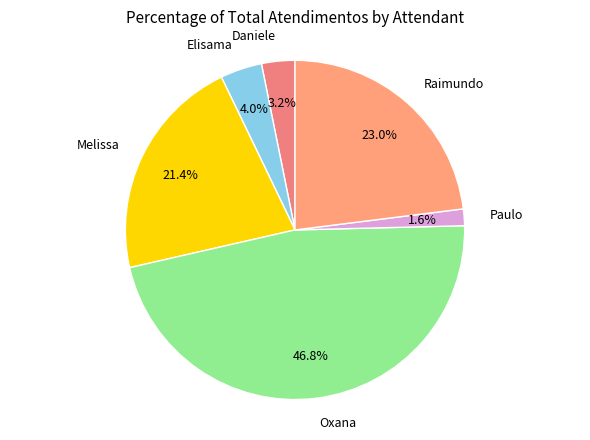

Rank the categories by value from highest to lowest.

Oxana, Raimundo, Melissa, Elisama, Daniele, Paulo